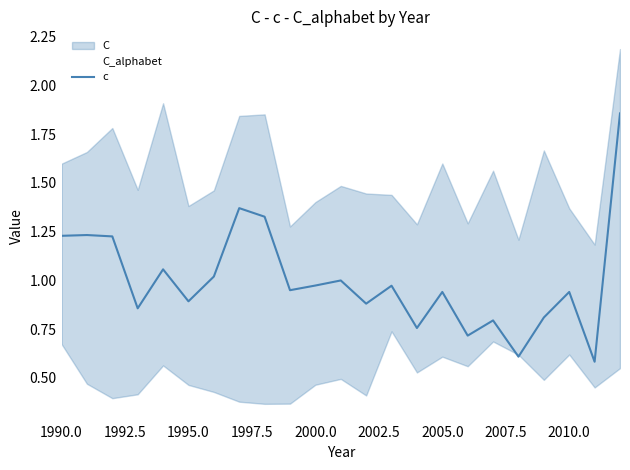

How many lines are shown in the chart?

1